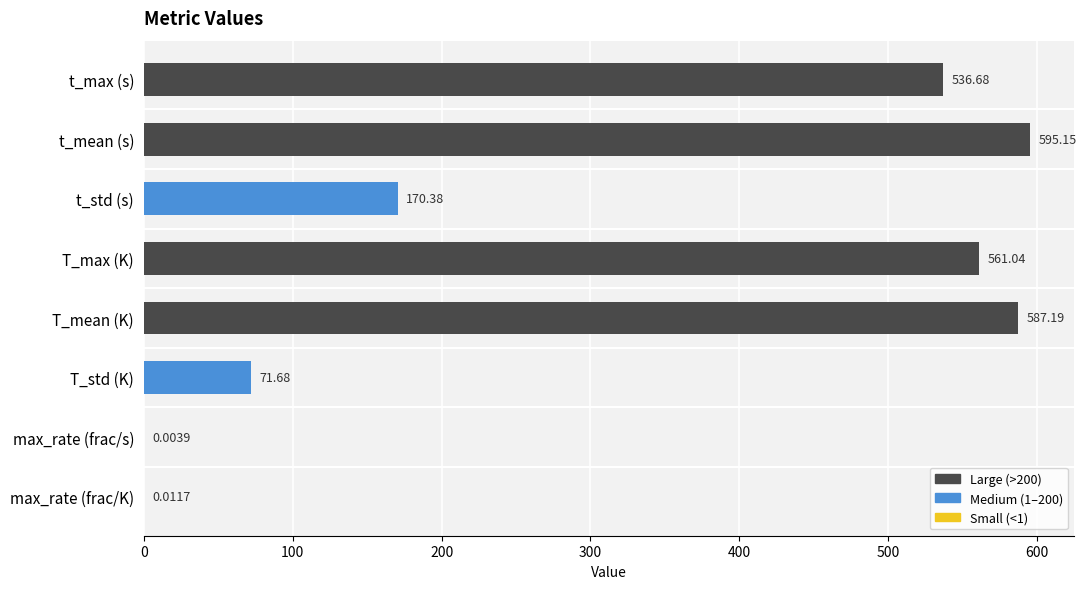

What is the sum of all values?

2522.1